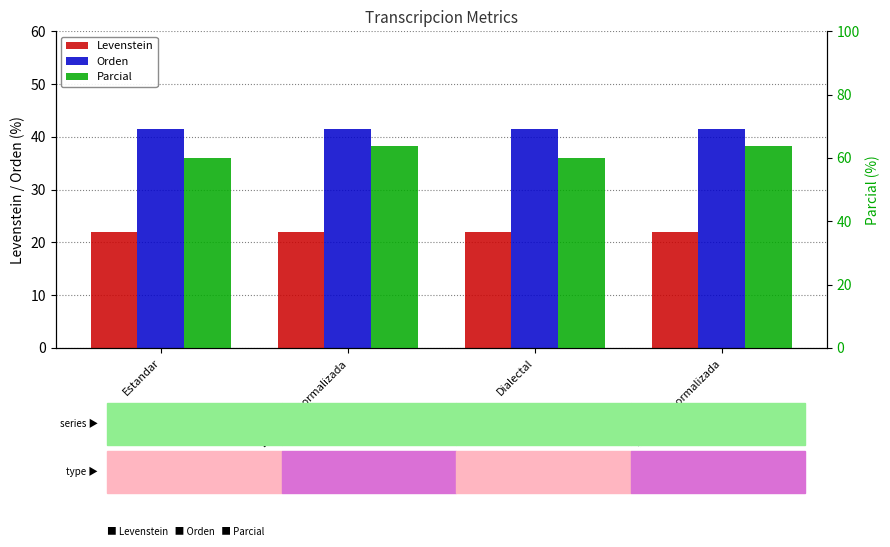

What is the spread (max minus min) of values at Estandar?

38.0